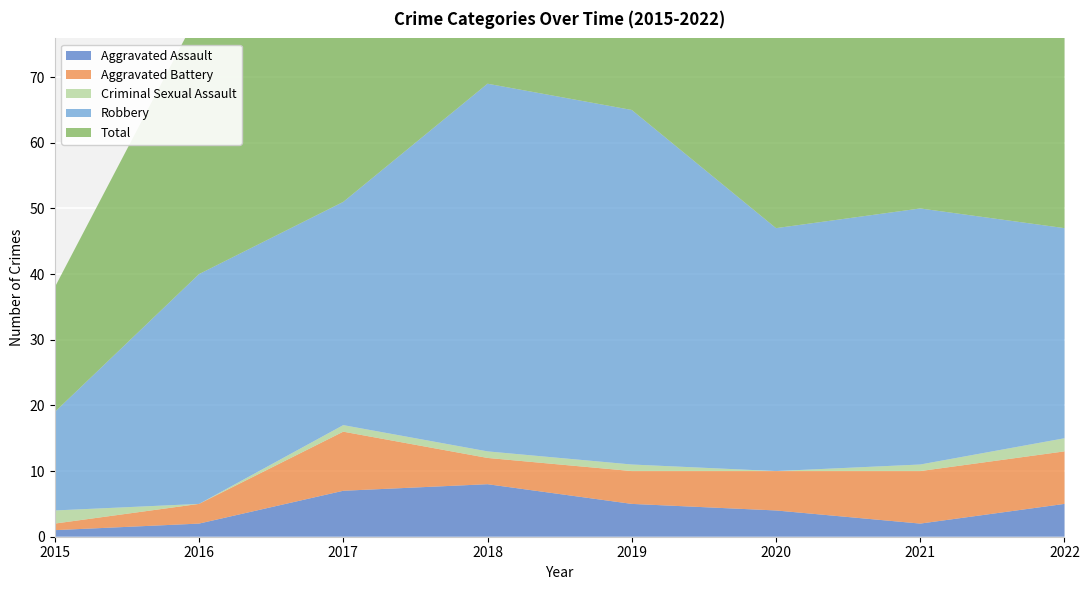

Reading right to left, transcribe all the data shown in this chart.

Aggravated Assault: 5	2	4	5	8	7	2	1
Aggravated Battery: 8	8	6	5	4	9	3	1
Criminal Sexual Assault: 2	1	0	1	1	1	0	2
Robbery: 32	39	37	54	56	34	35	15
Total: 48	50	47	65	69	51	40	19